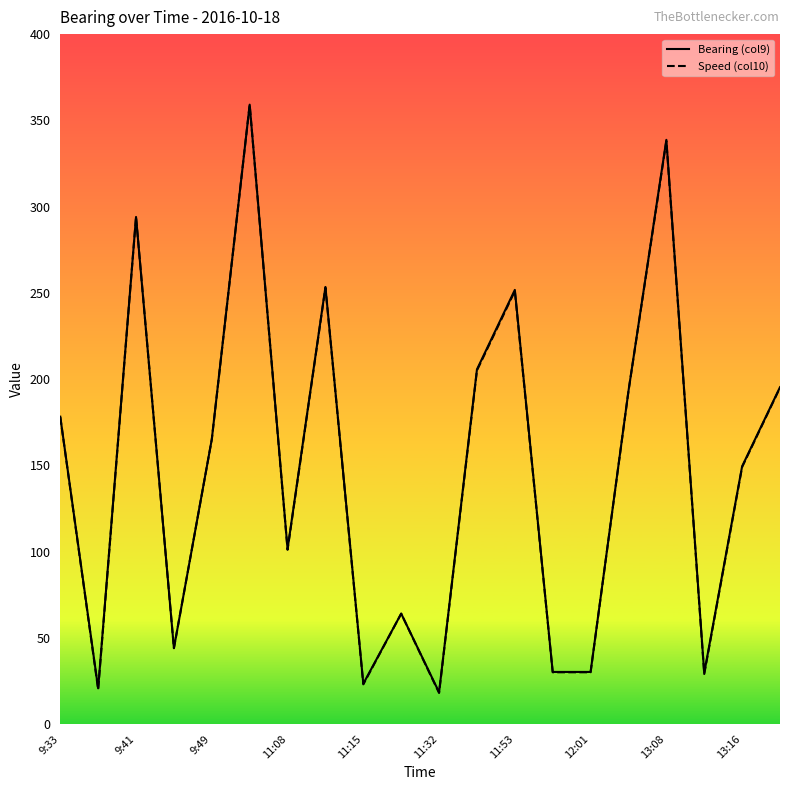

What is the maximum value shown in the chart?

359.1